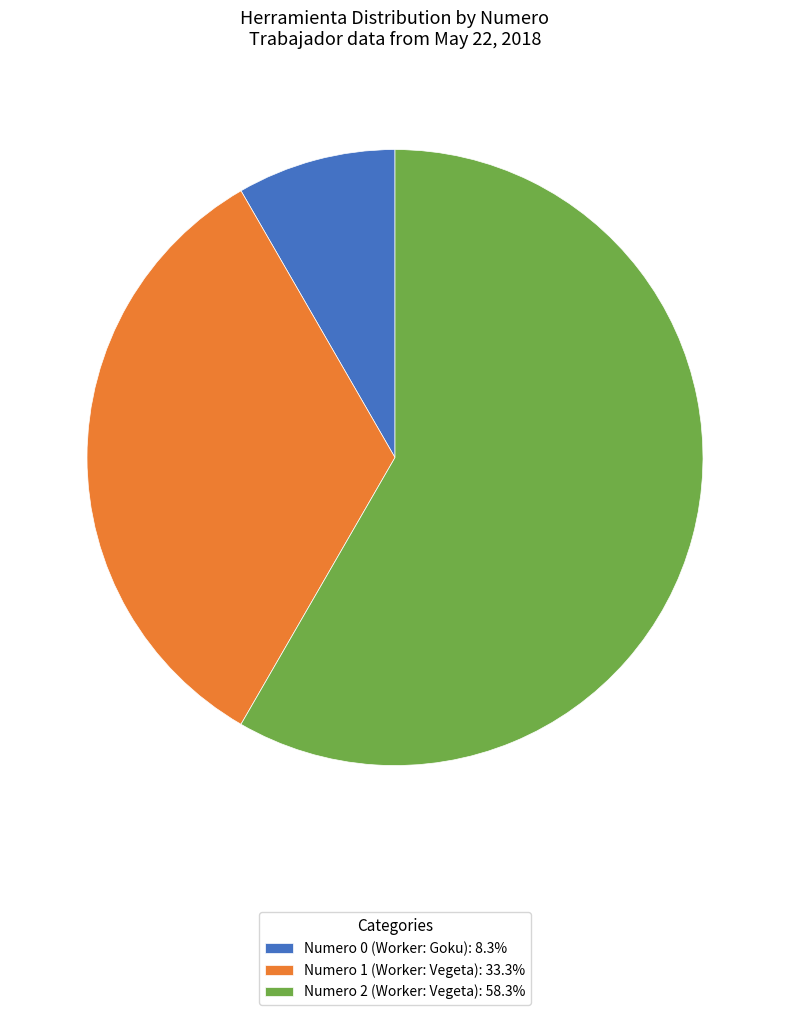

Is the sum of Numero 1 (Worker: Vegeta): 33.3% and Numero 0 (Worker: Goku): 8.3% greater than half?

No